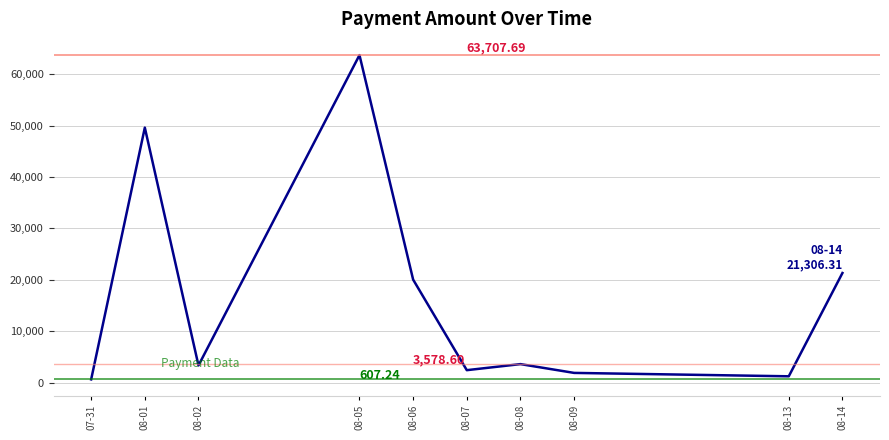

What is the minimum value shown in the chart?

607.2